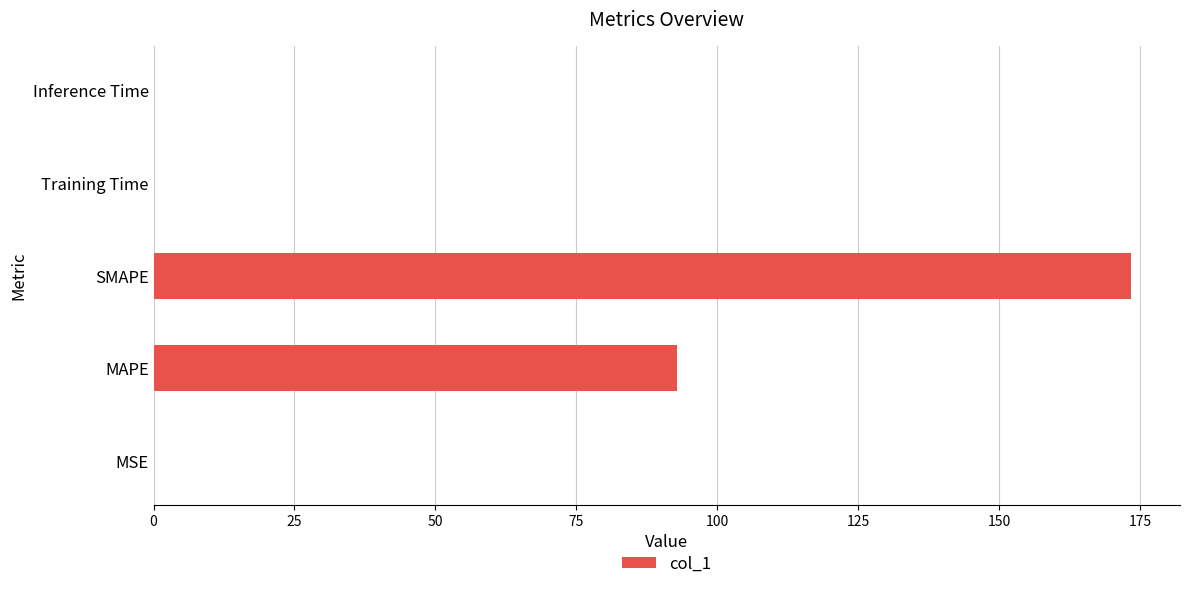

What is the sum of all values?

266.5